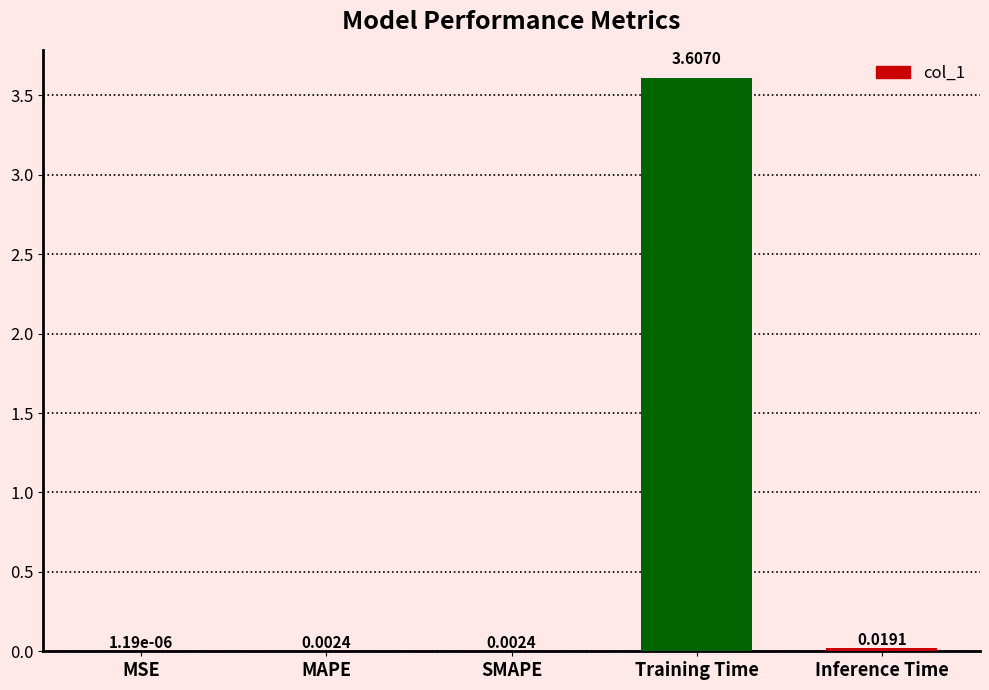

What is the change in value from MAPE to Training Time?

+3.6